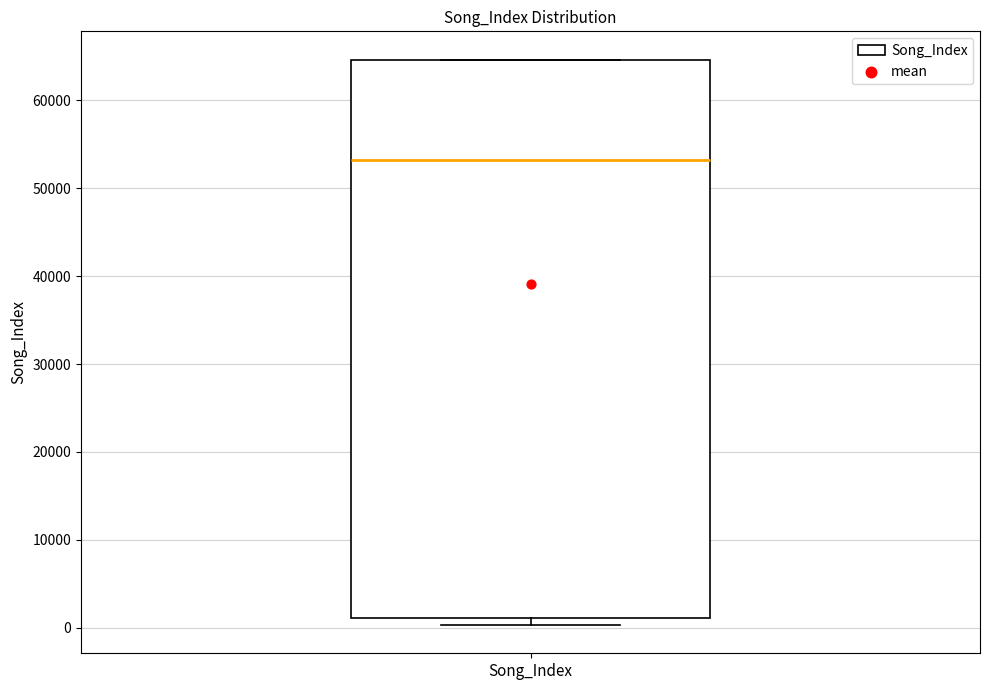

Transcribe this box plot: give where the median line is, the range the box spans, and where the two whiskers end, as read against the y-axis. The values are not printed on the chart, so give them approximately, as read against the axis.

median 53000, box 1000 to 65000, whiskers 0 to 65000